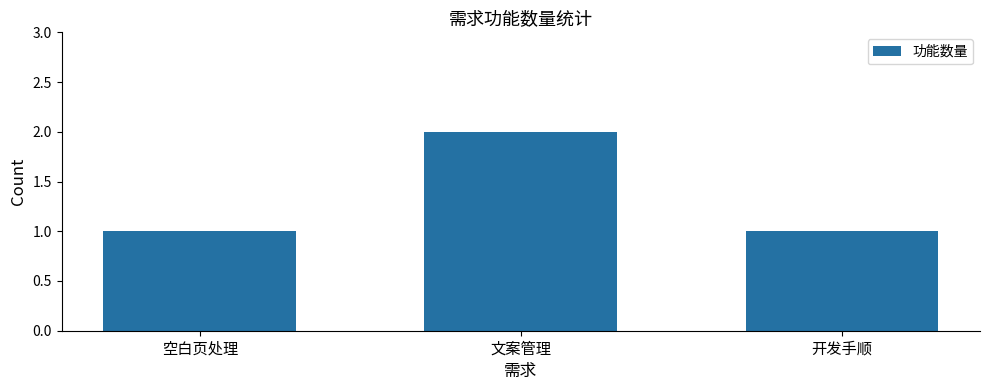

What is the greatest value displayed?

2